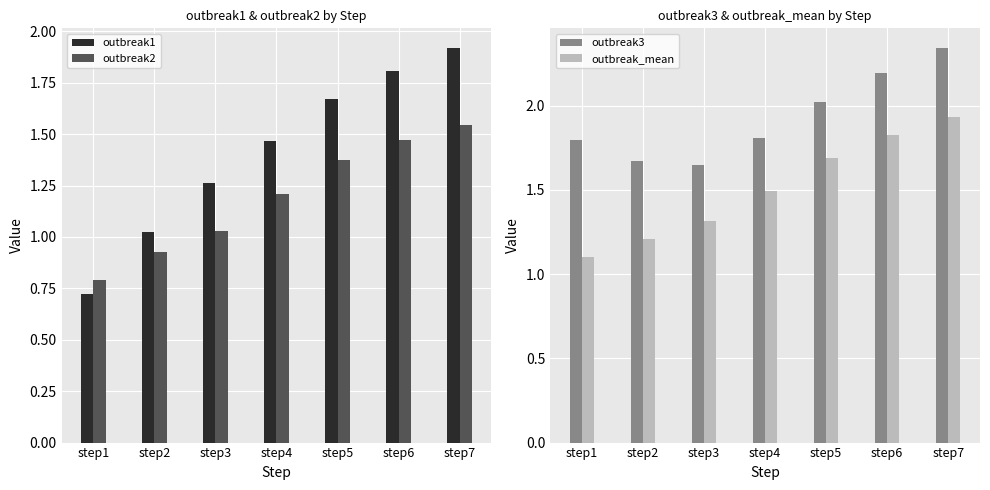

At which label does outbreak2 reach its minimum?

step1